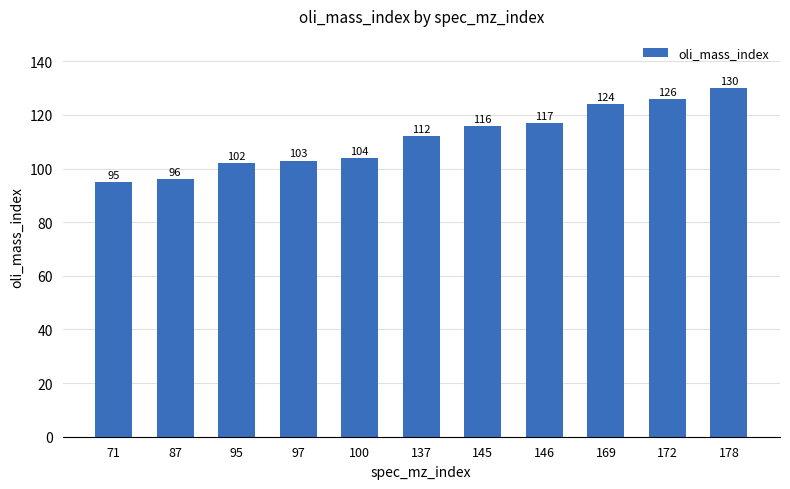

How many bars are there in total?

11